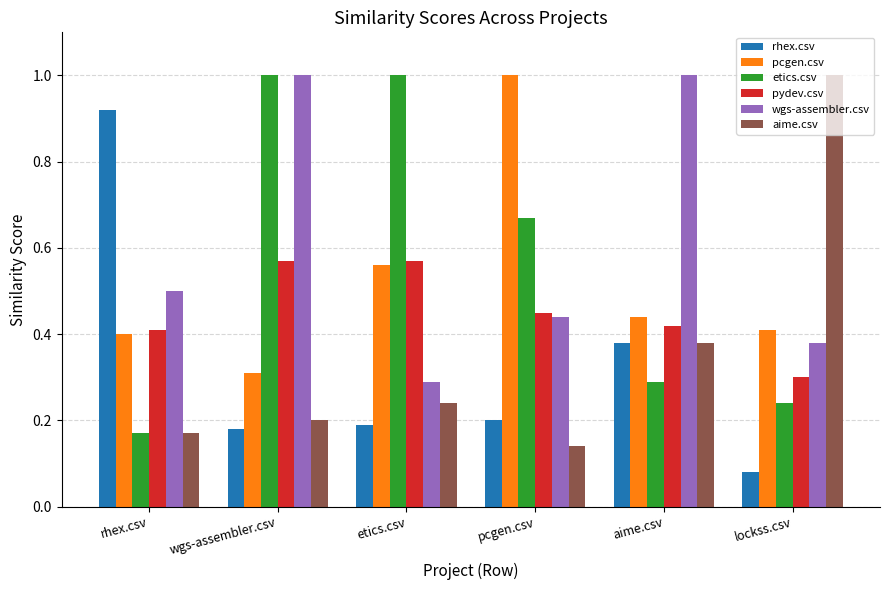

Which series has the widest spread of values?

aime.csv